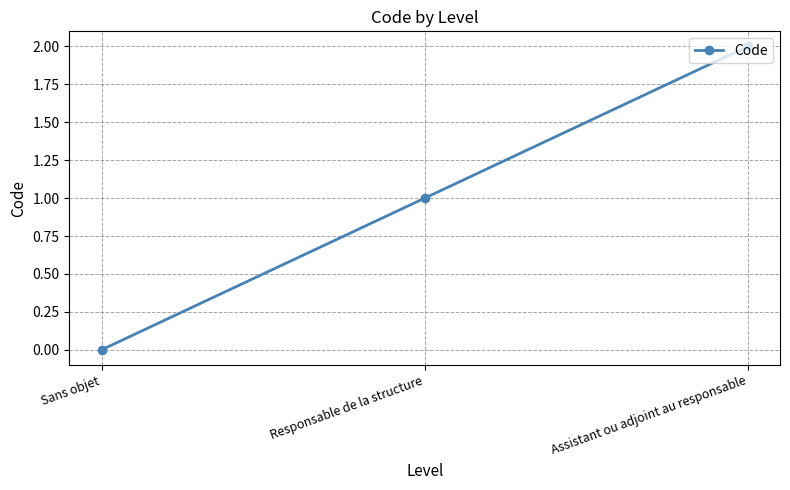

Which label corresponds to the largest value in the chart?

Assistant ou adjoint au responsable